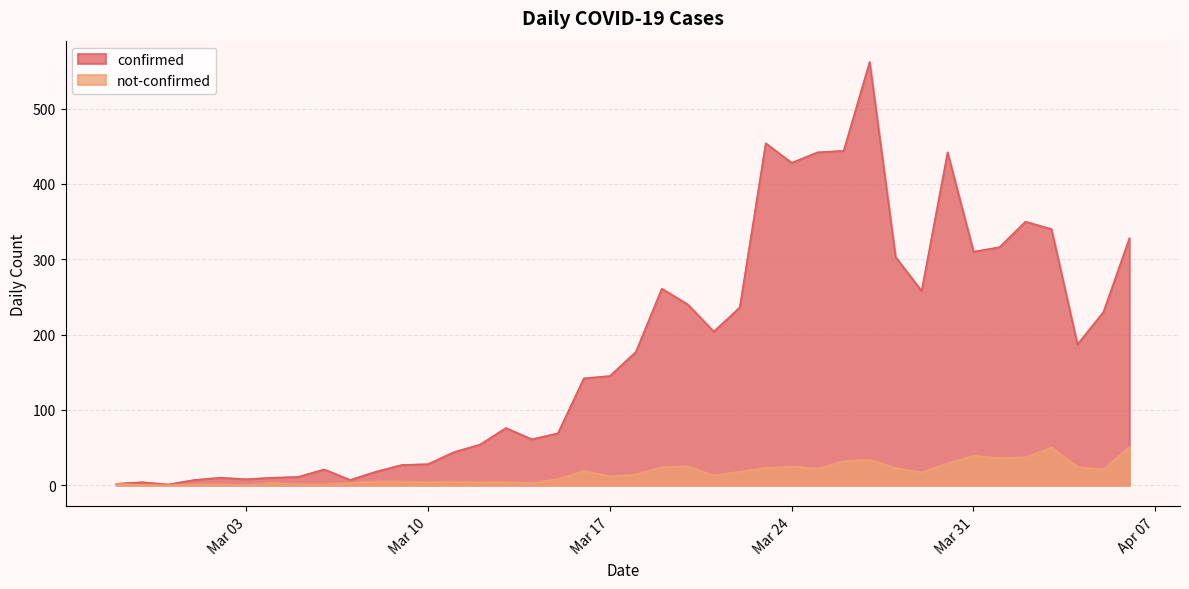

Which series has the largest range (max minus min)?

confirmed